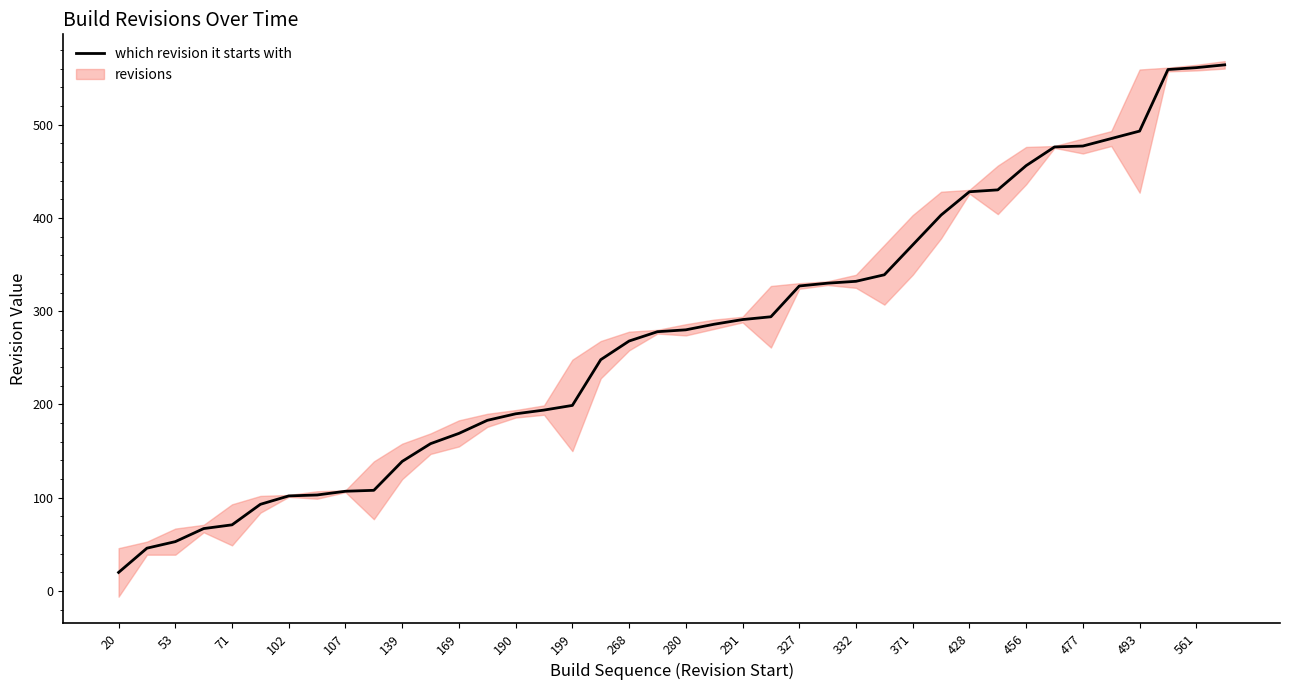

How many data points does each series have?

40